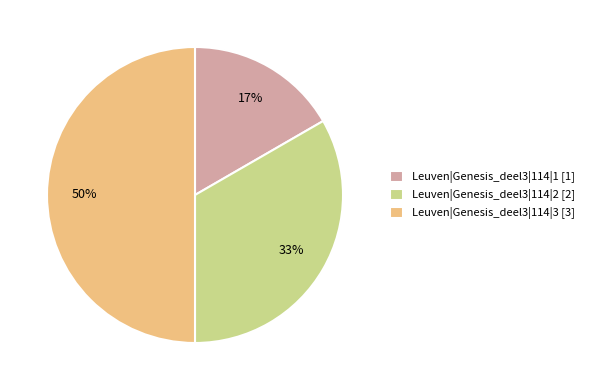

What percentage is the Leuven|Genesis_deel3|114|1 slice, to the nearest percent?

17%